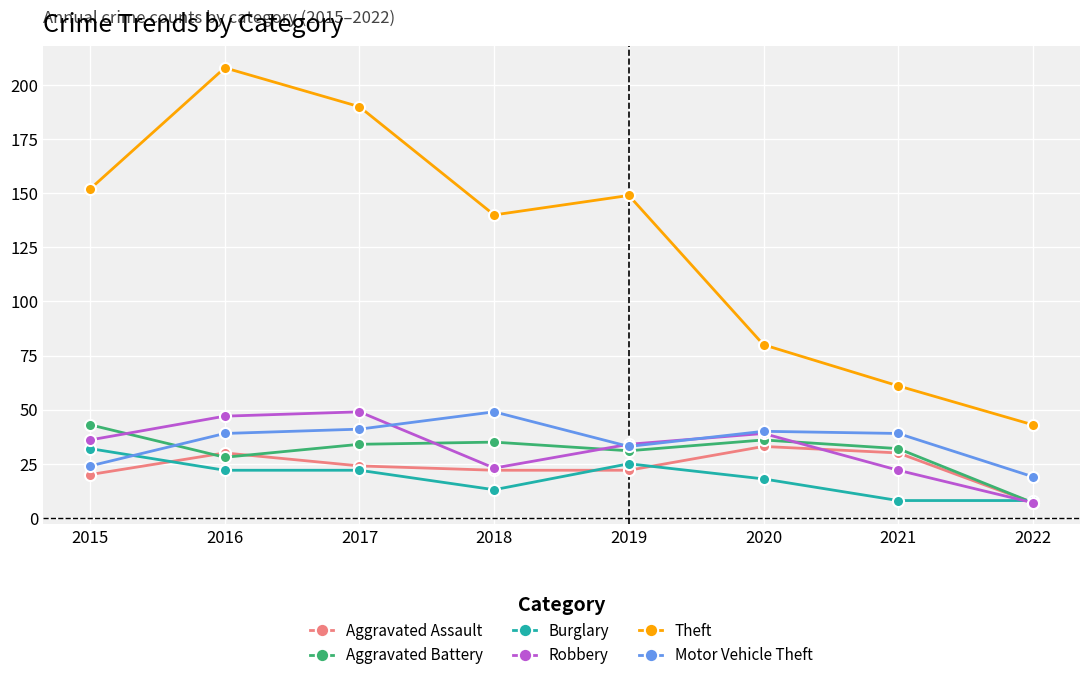

Which series has the largest total across all categories?

Theft